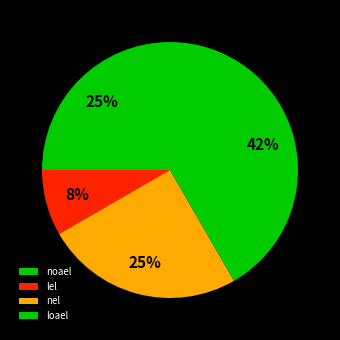

Does any single category account for the majority?

No